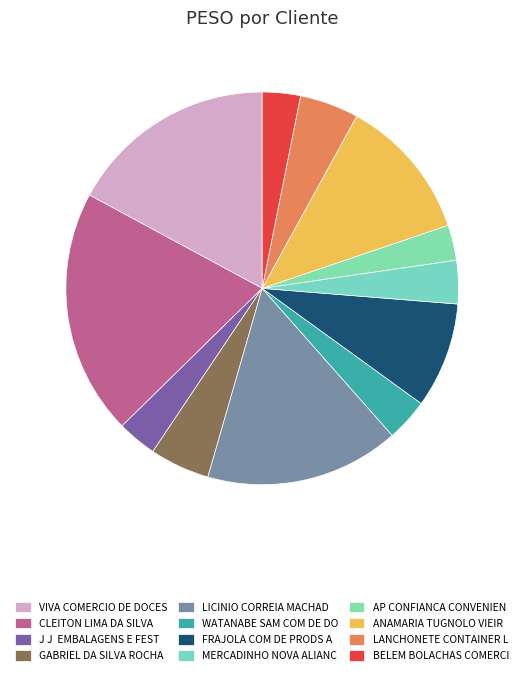

How many slices are in this pie chart?

12